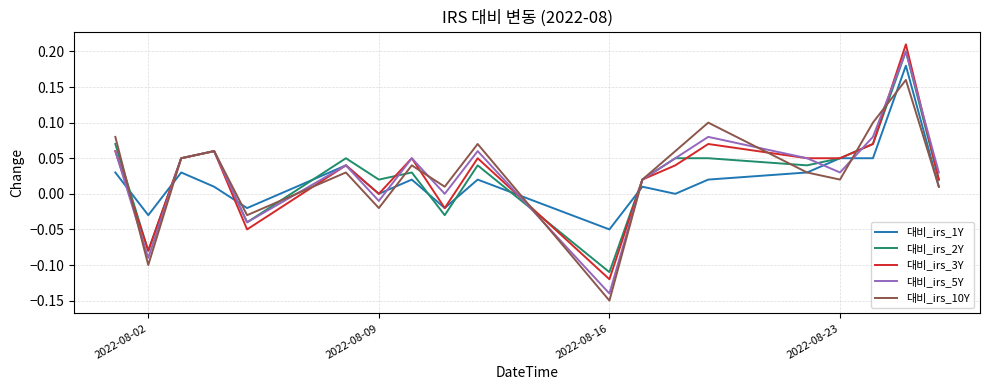

Which series has the largest range (max minus min)?

대비_irs_5Y